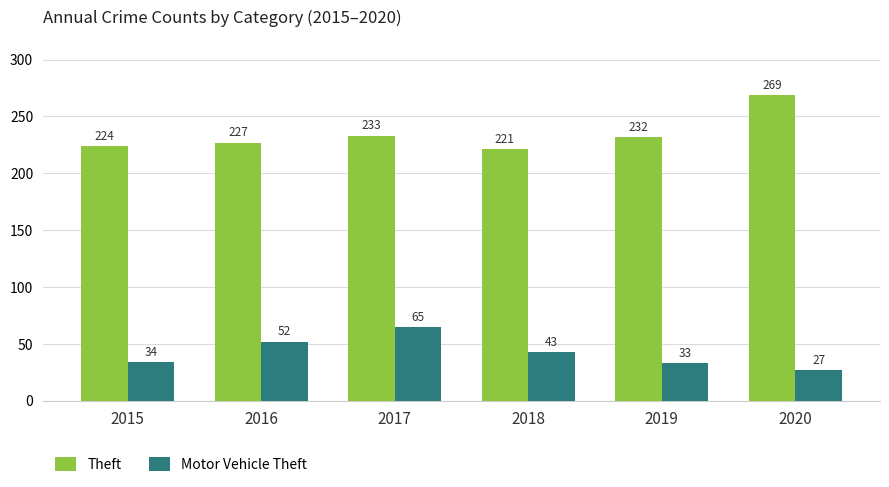

What is the average value of the Theft series?

234